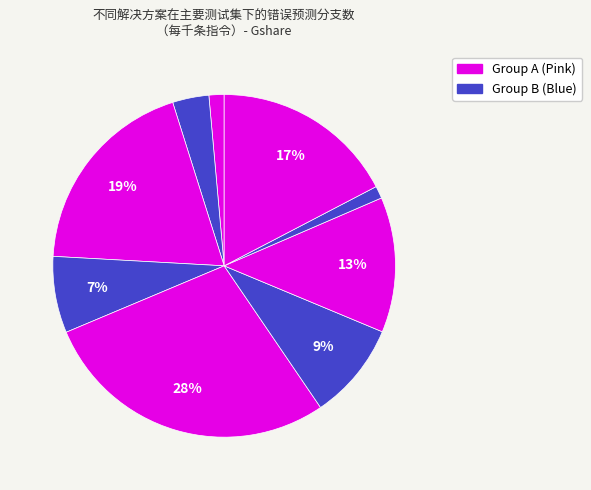

How many slices are in this pie chart?

9